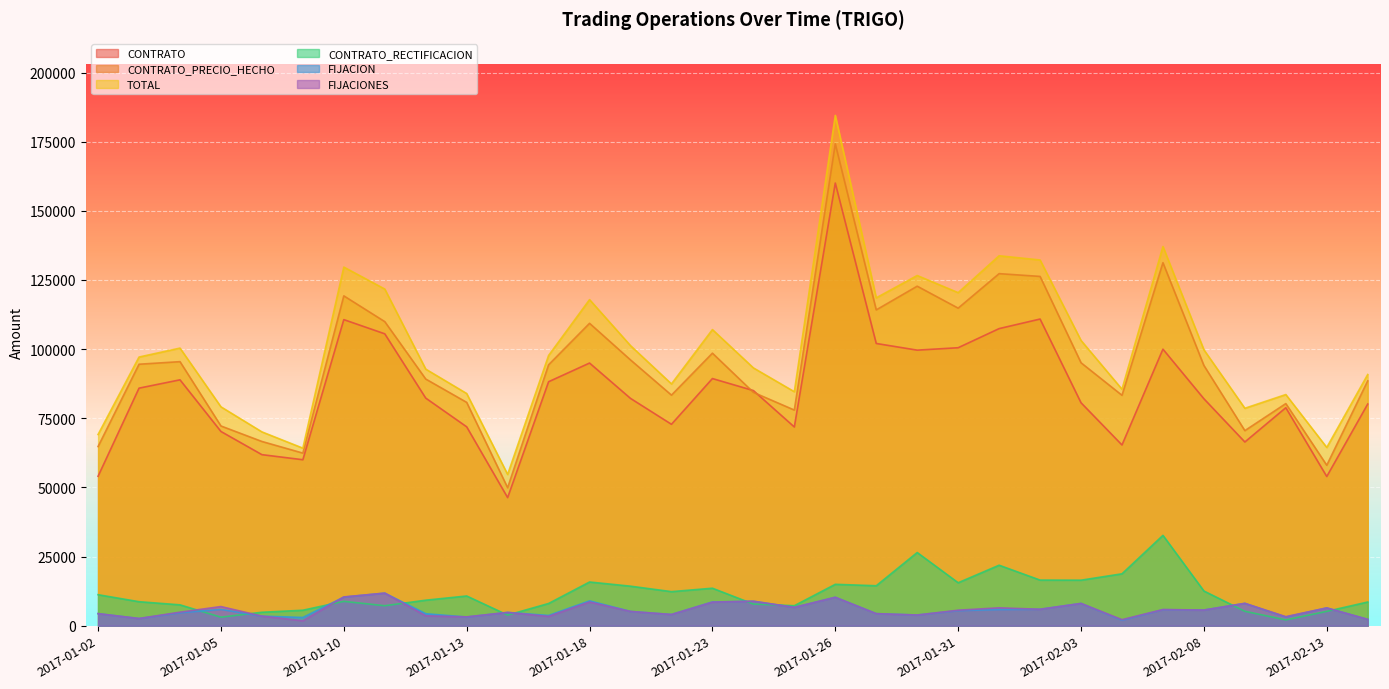

Is it true that CONTRATO_RECTIFICACION equals 5045.8 at 2017-02-01?

False